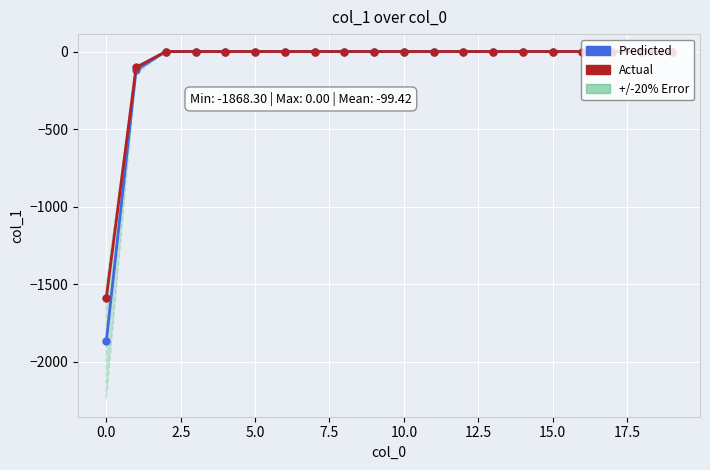

What is the minimum value for Predicted?

-1868.3